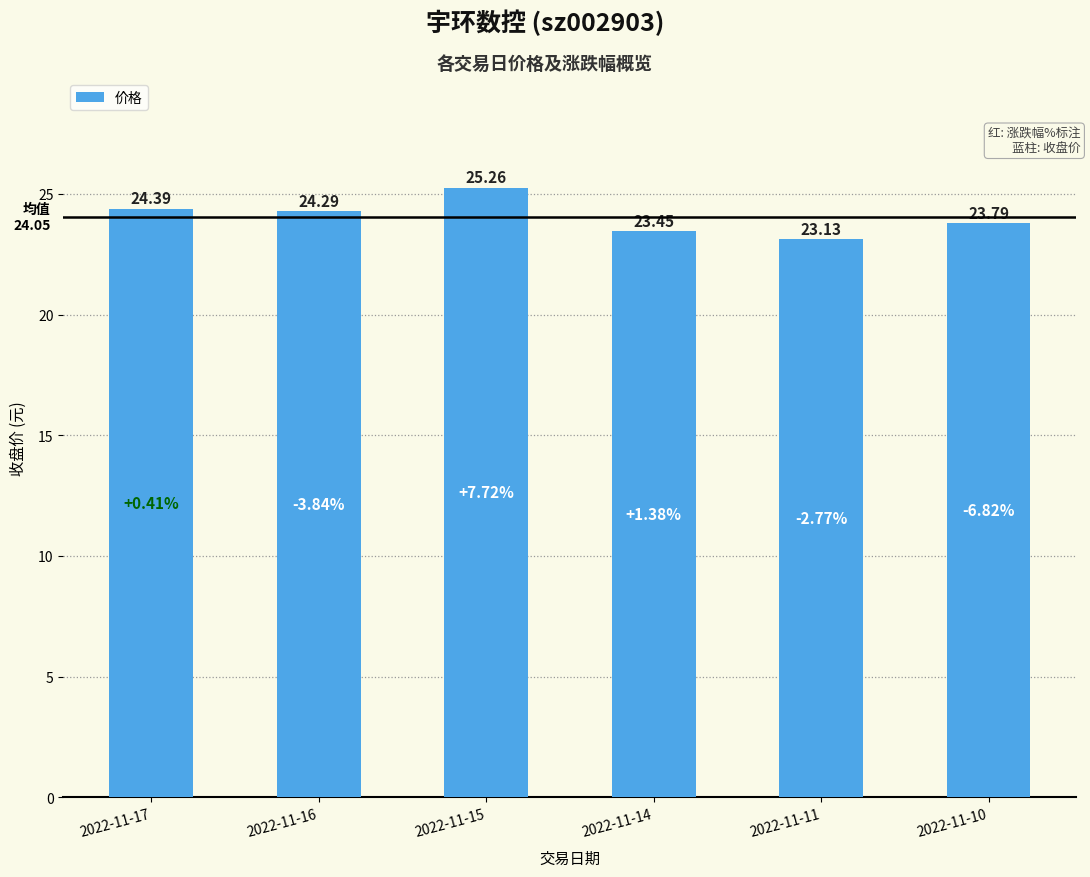

What is the minimum value shown in the chart?

23.1